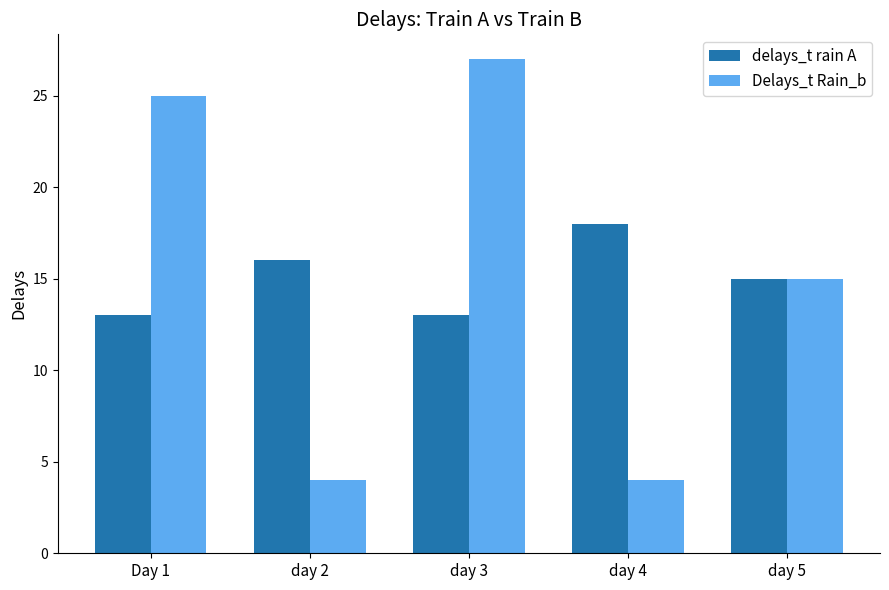

Between Day 1 and day 5, which series saw the biggest shift?

Delays_t Rain_b